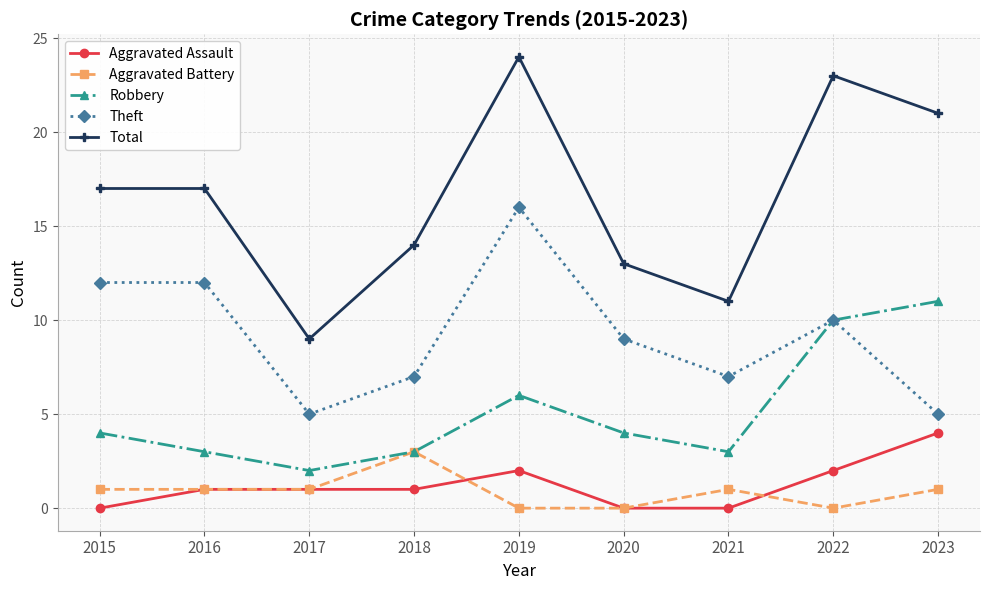

Which series has the widest spread of values?

Total